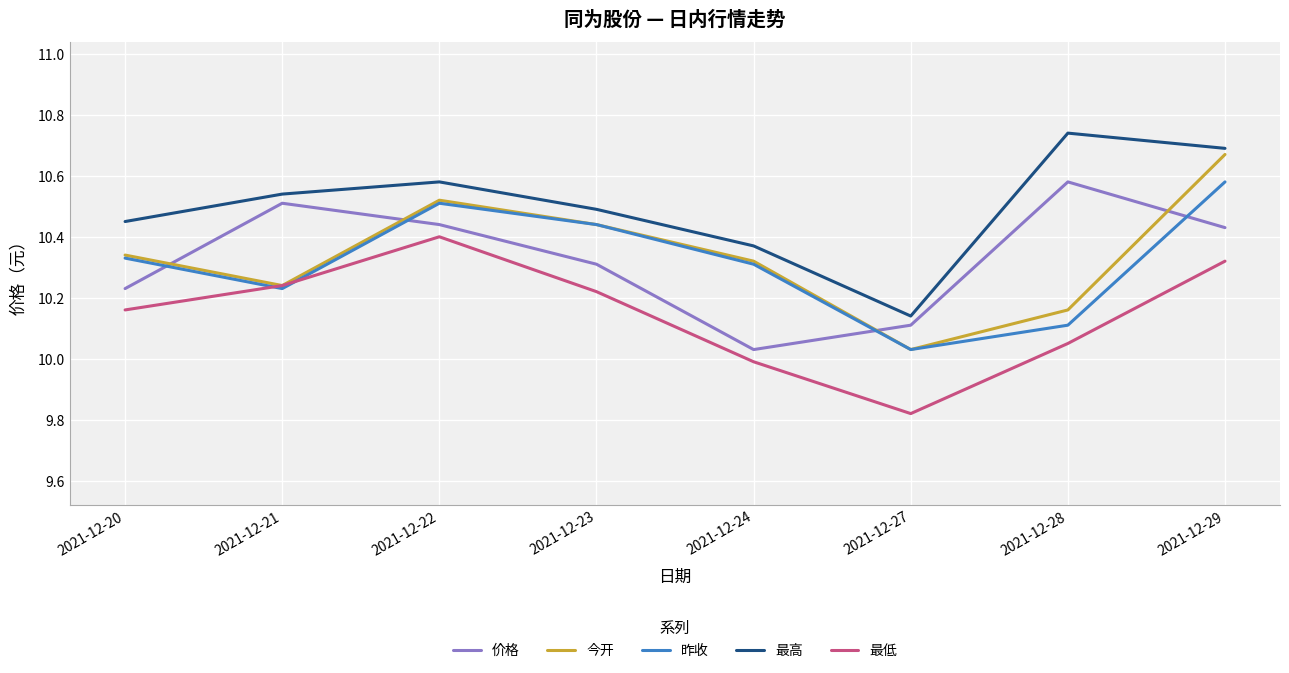

The value of 今开 at 2021-12-21 is 5.9. True or false?

False